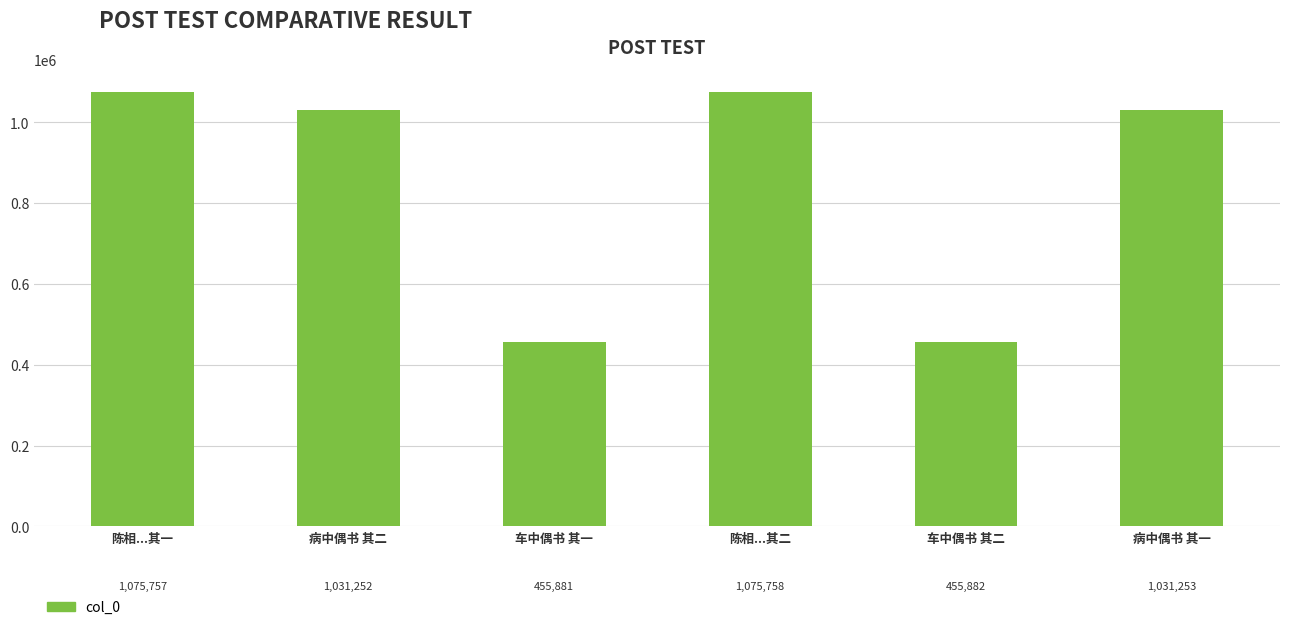

List the labels in order of value, smallest first.

车中偶书 其一, 车中偶书 其二, 病中偶书 其二, 病中偶书 其一, 陈相...其一, 陈相...其二